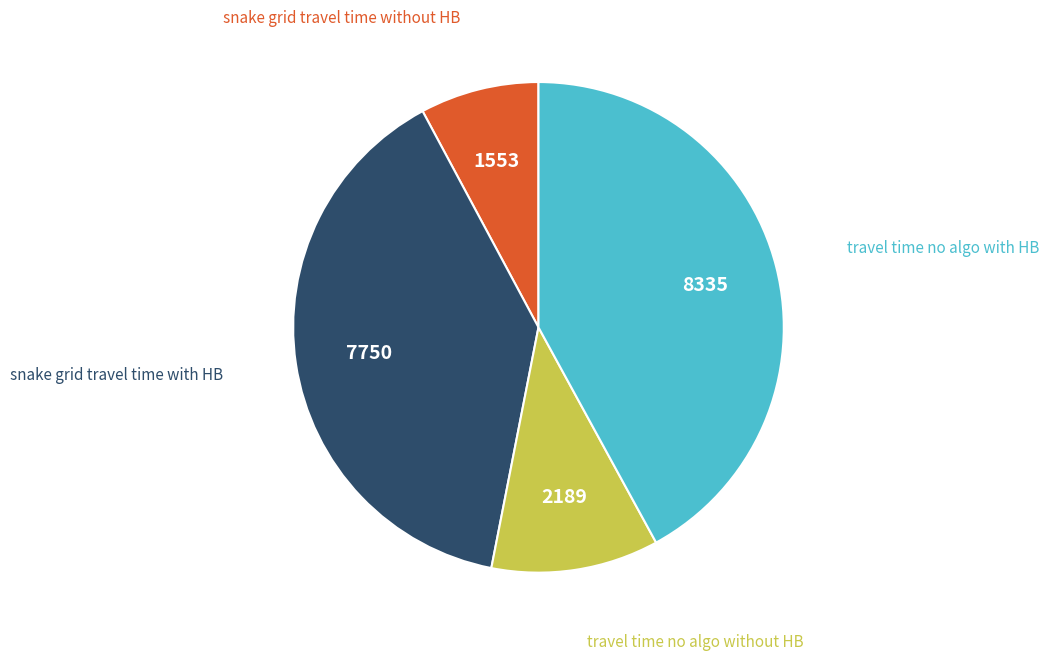

How many slices are in this pie chart?

4